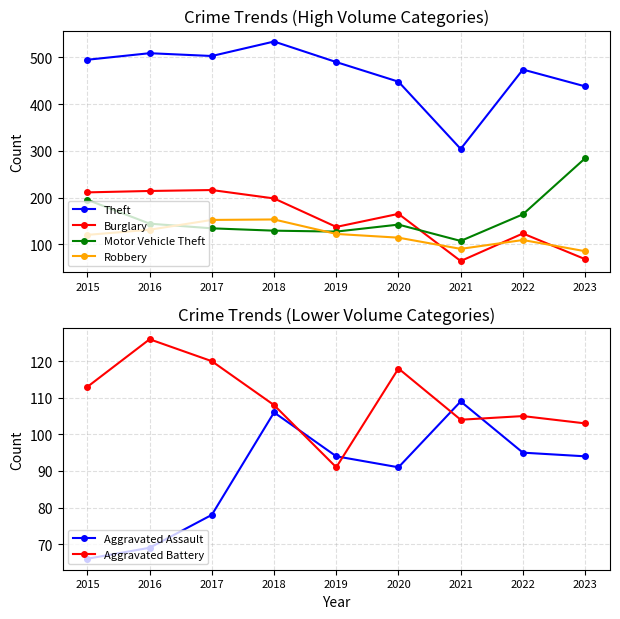

Which series has the largest total across all categories?

Theft